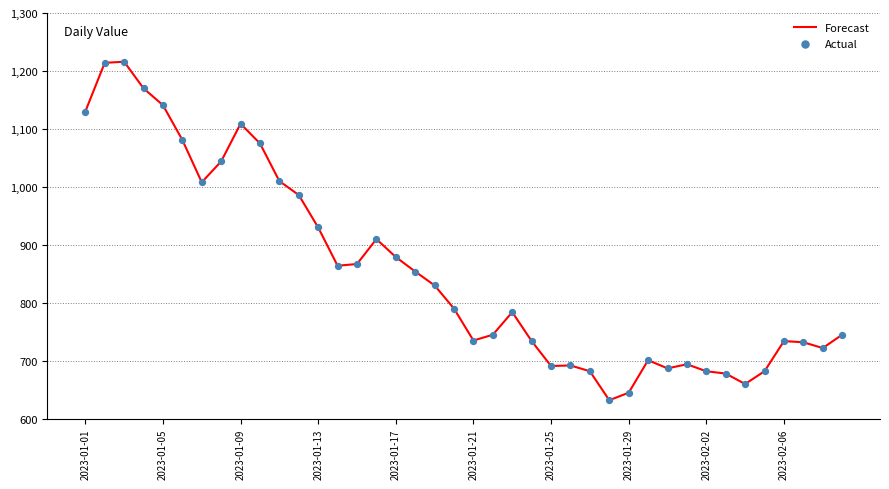

What is the maximum value shown in the chart?

1216